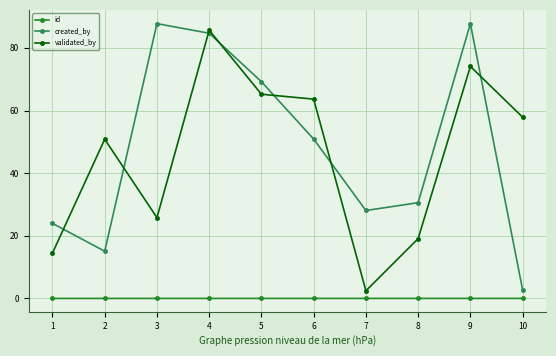

What is the highest value of the validated_by series?

85.6